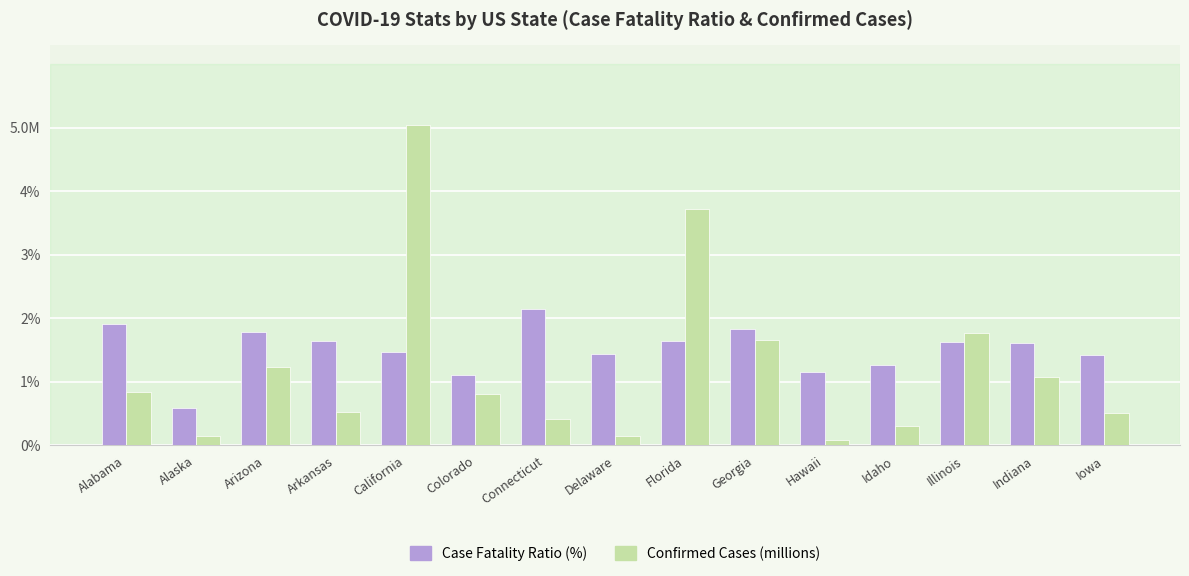

Are the bars grouped side by side (vs. stacked)?

Yes